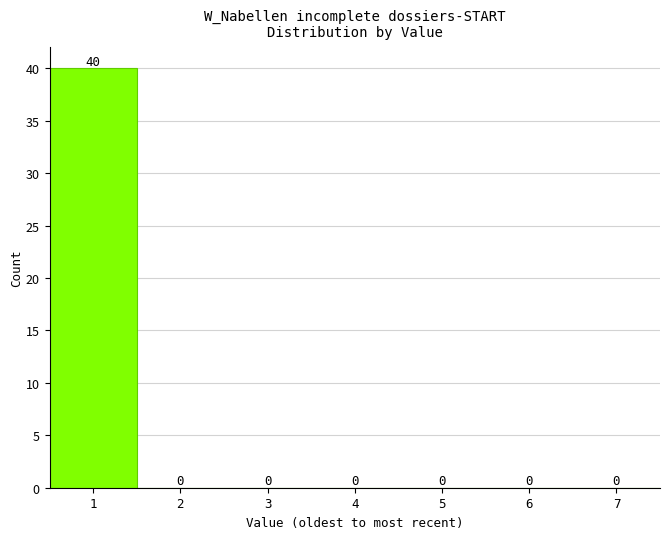

Reading left to right, what are all the values shown in this chart?

1=40	2=0	3=0	4=0	5=0	6=0	7=0